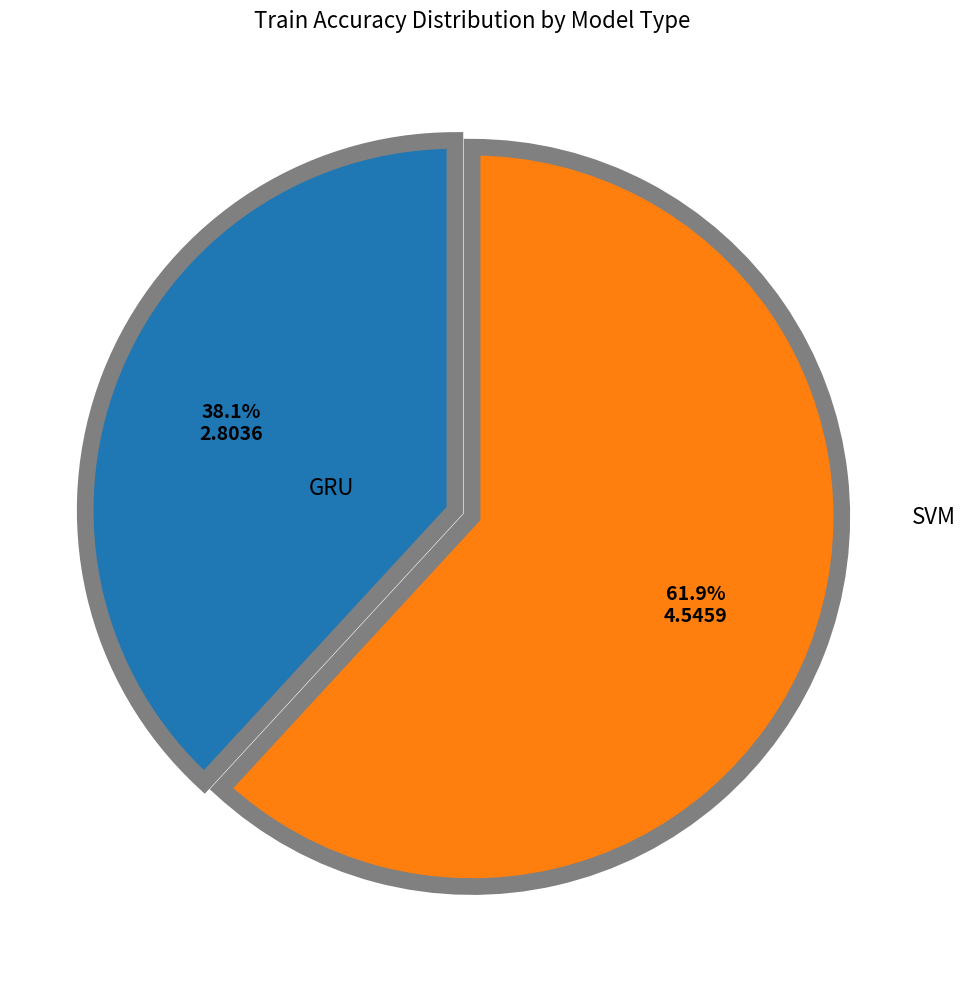

Is there a majority slice in this chart?

Yes